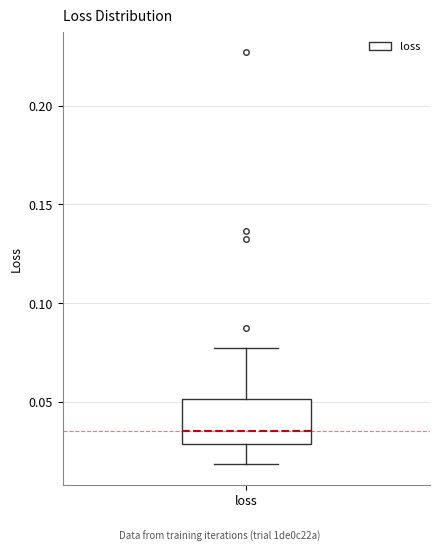

Where is the lower edge of the box for loss on the y-axis? The values are not printed on the chart, so give them approximately, as read against the axis.

0.030